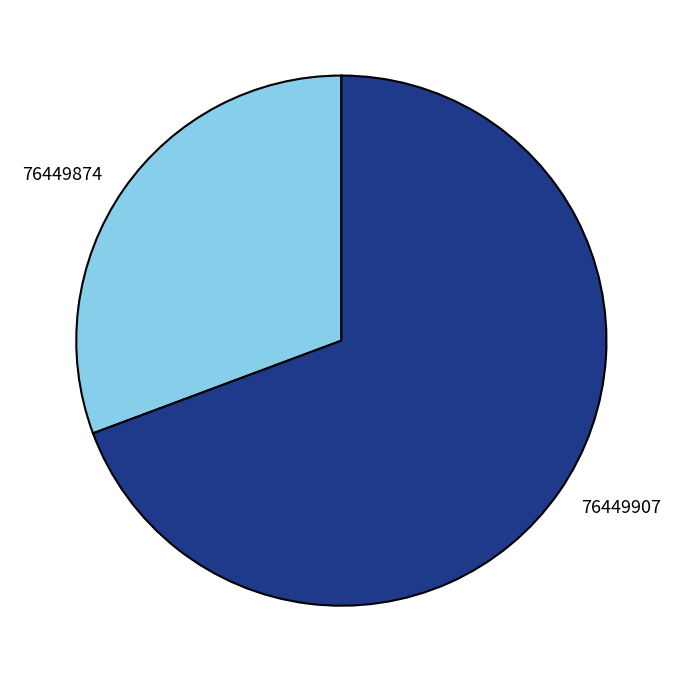

The 76449907 slice represents 75% of the pie. True or false?

False